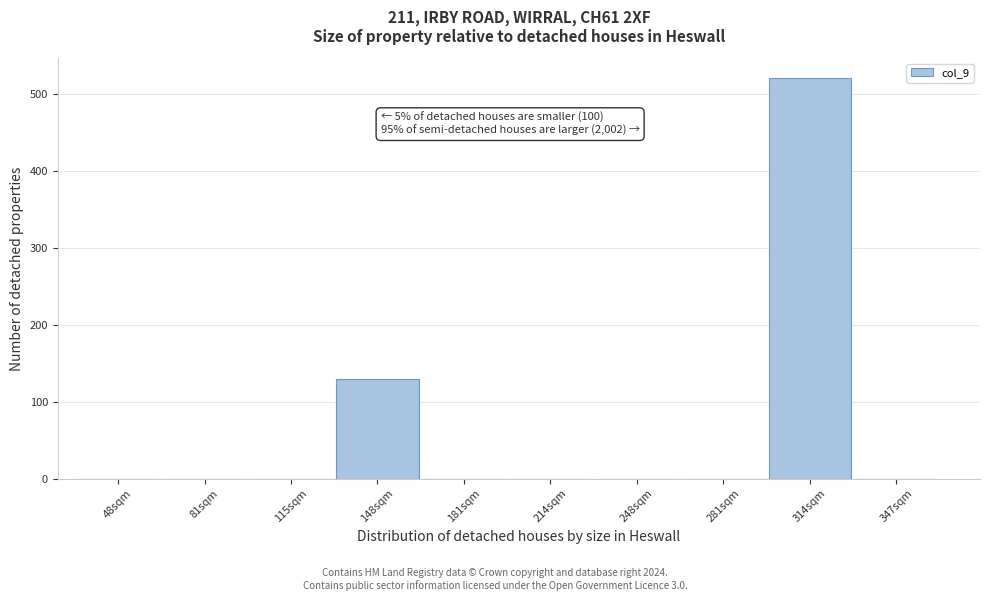

Reading left to right, what are all the values shown in this chart?

48sqm=0	81sqm=0	115sqm=0	148sqm=130	181sqm=0	214sqm=0	248sqm=0	281sqm=0	314sqm=520	347sqm=0